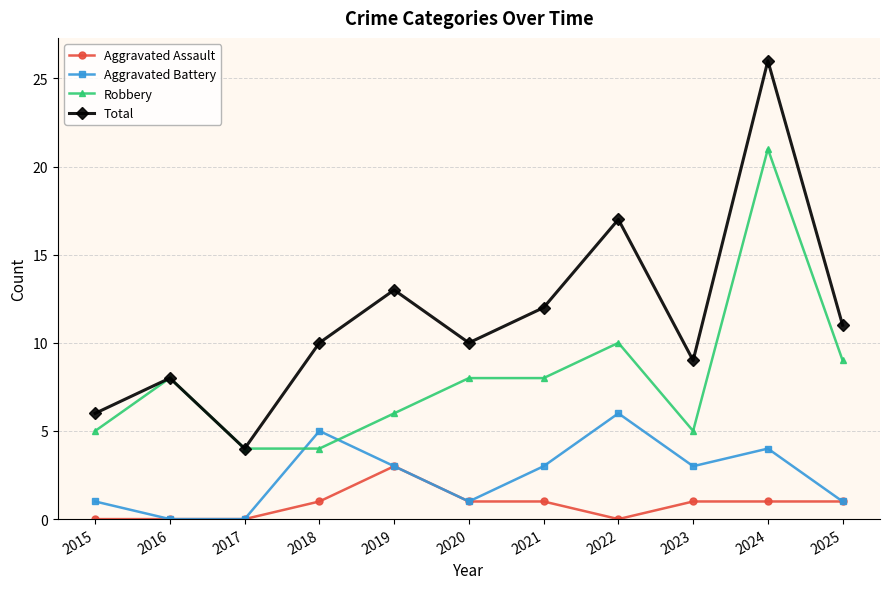

The value of Aggravated Battery at 2018 is 9. True or false?

False